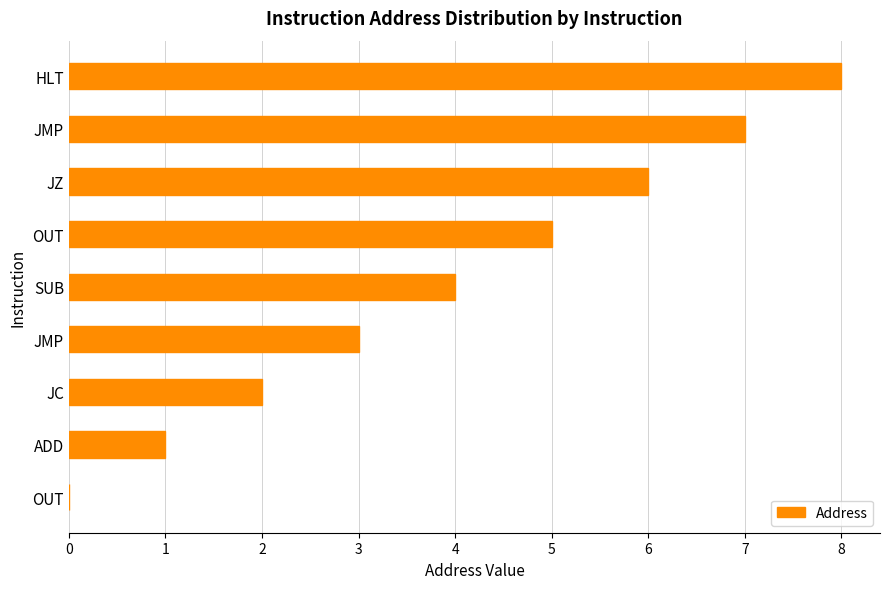

Rank the categories by value from highest to lowest.

HLT, JMP, JZ, OUT, SUB, JMP, JC, ADD, OUT